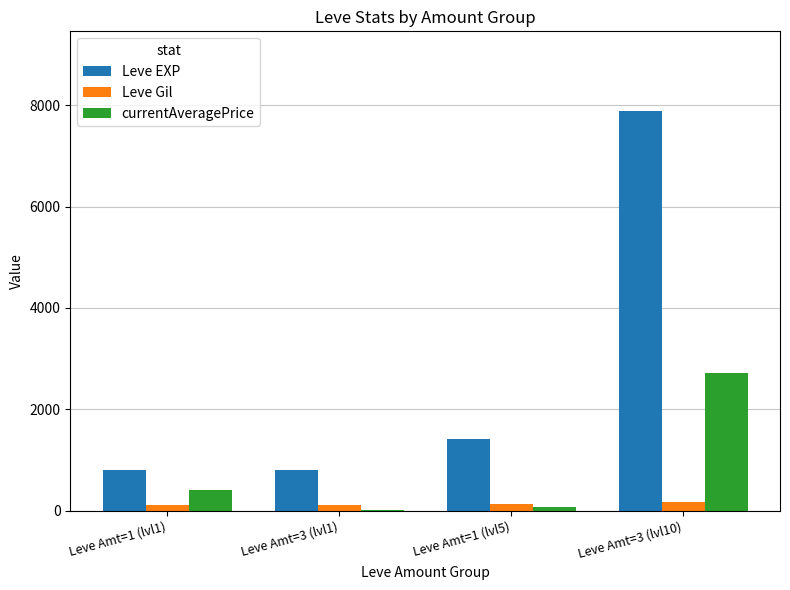

What is the sum of all Leve EXP values?

10900.0